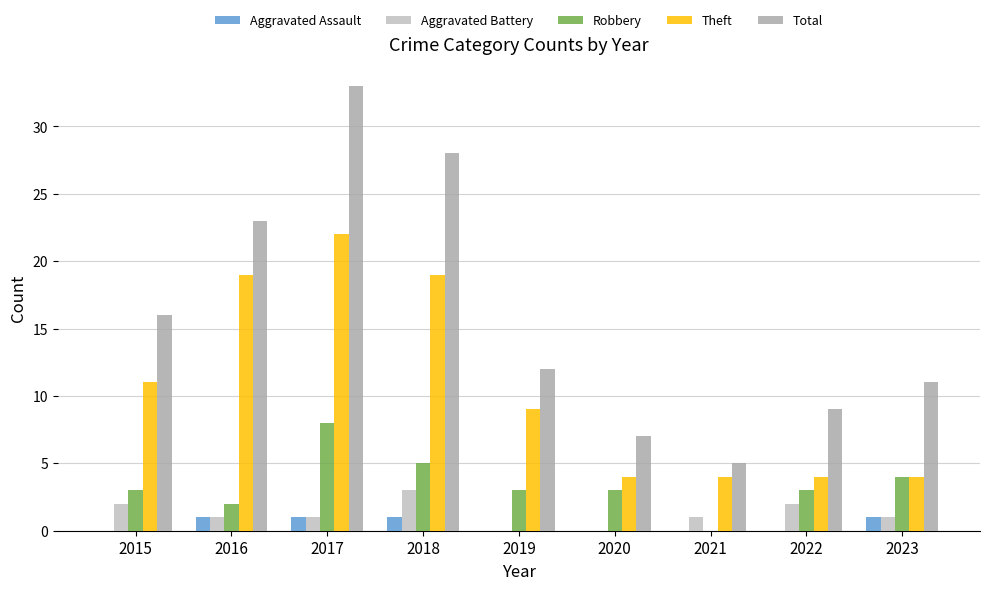

What is the difference between the Total values at 2016 and 2023?

12